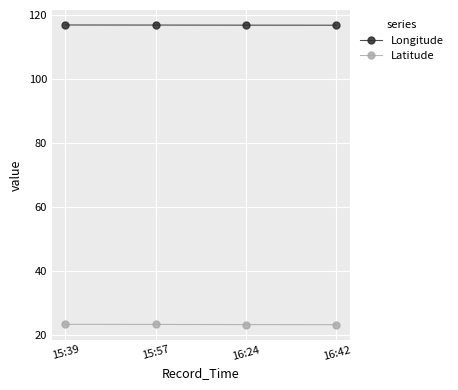

True or false: Latitude and Longitude cross at least once.

False